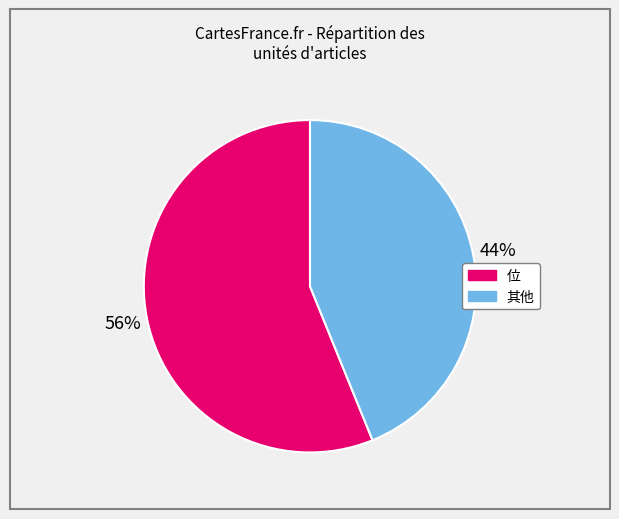

Count the number of slices in the pie.

2